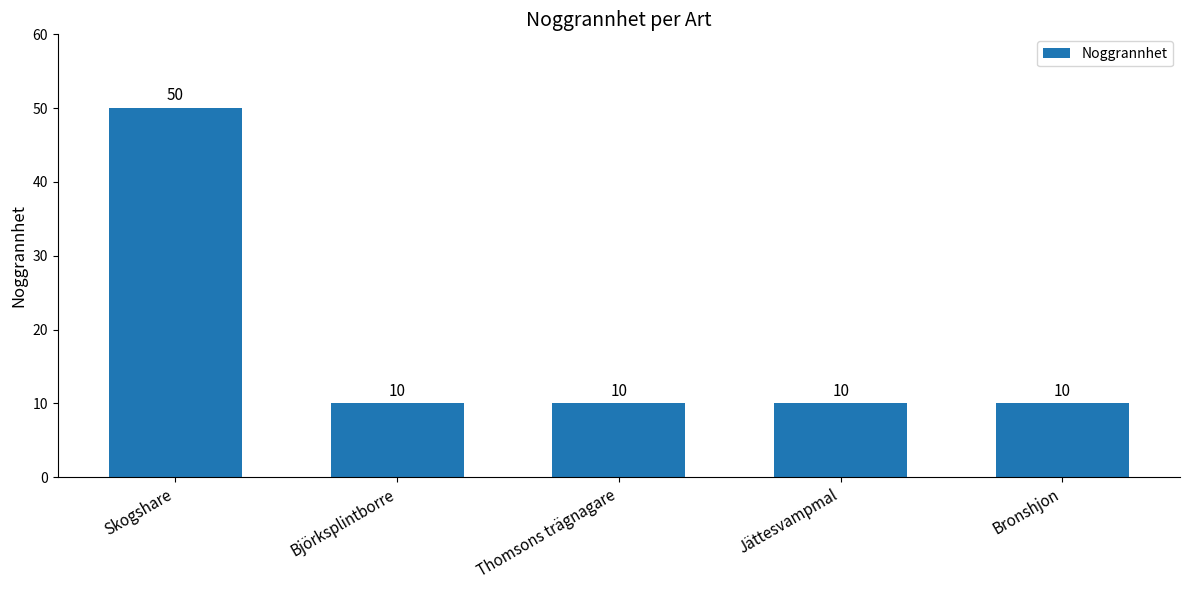

Reading right to left, what are all the values shown in this chart?

10	10	10	10	50